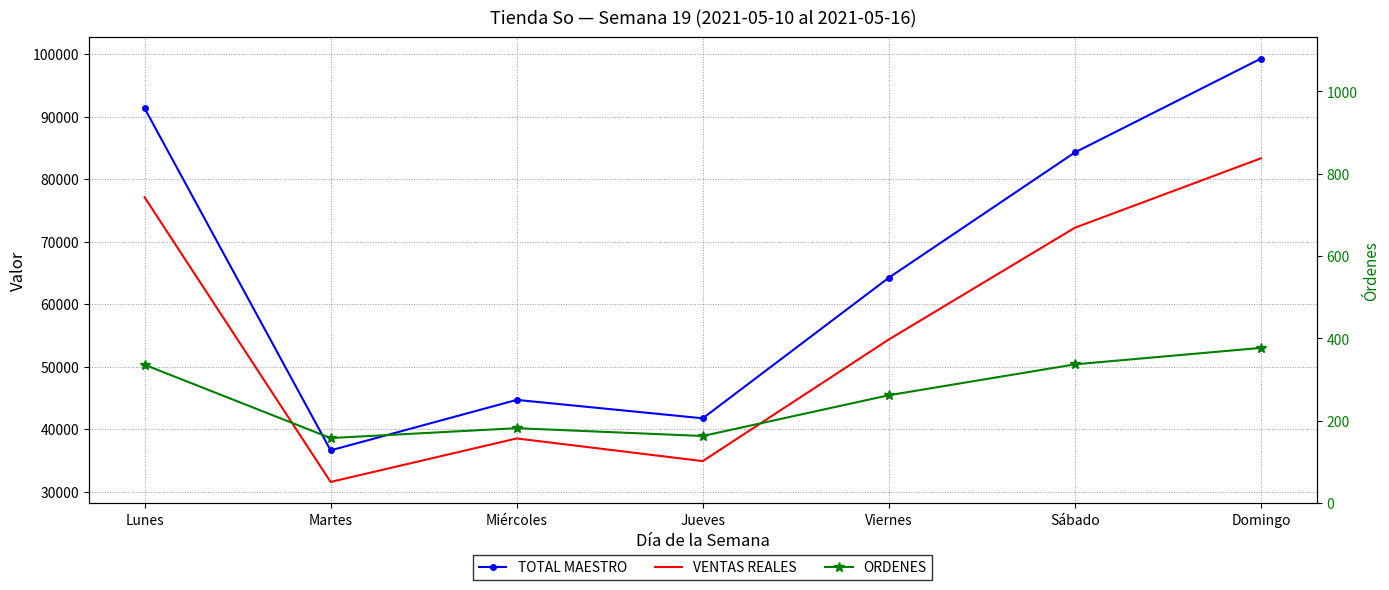

Reading left to right, what are all the values shown in this chart?

TOTAL MAESTRO: Lunes=91365.0	Martes=36630.3	Miércoles=44707.0	Jueves=41761.0	Viernes=64251.0	Sábado=84295.0	Domingo=99309.3
VENTAS REALES: Lunes=77121.9	Martes=31577.7	Miércoles=38540.2	Jueves=34909.6	Viernes=54369.7	Sábado=72247.0	Domingo=83356.6
ORDENES: Lunes=336.0	Martes=158.0	Miércoles=182.0	Jueves=163.0	Viernes=262.0	Sábado=337.0	Domingo=377.0